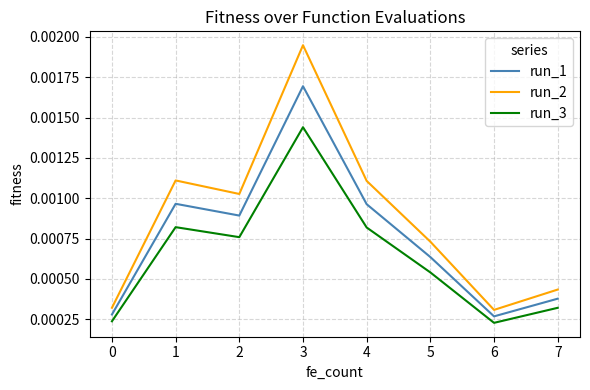

List the series in order of their overall mean, lowest first.

run_3, run_1, run_2